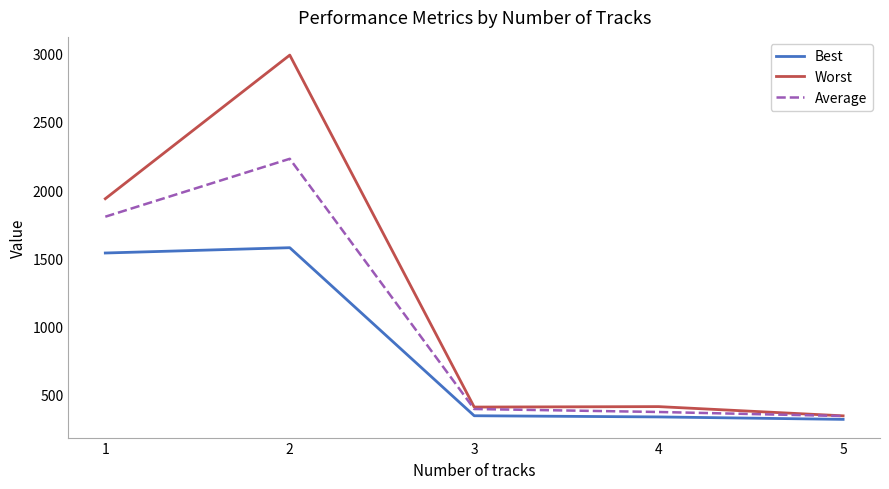

Which category has the highest value in the Worst series?

2